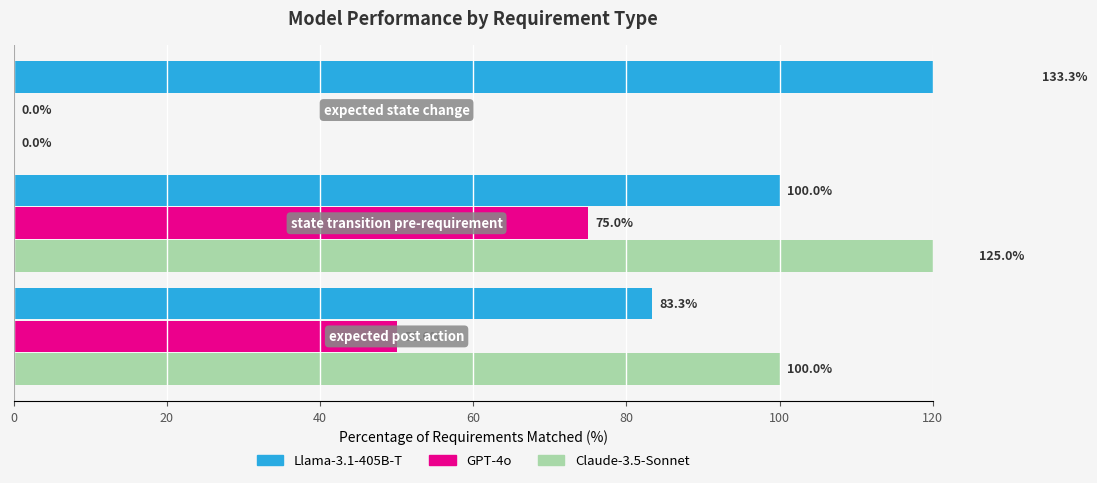

How many values in Claude-3.5-Sonnet are above zero?

2